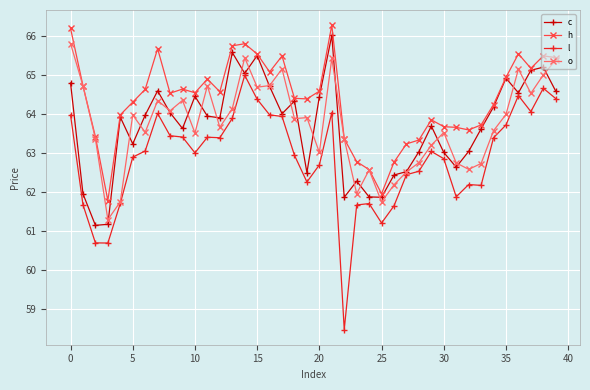

True or false: h has more than 0 points higher than both neighbors.

True